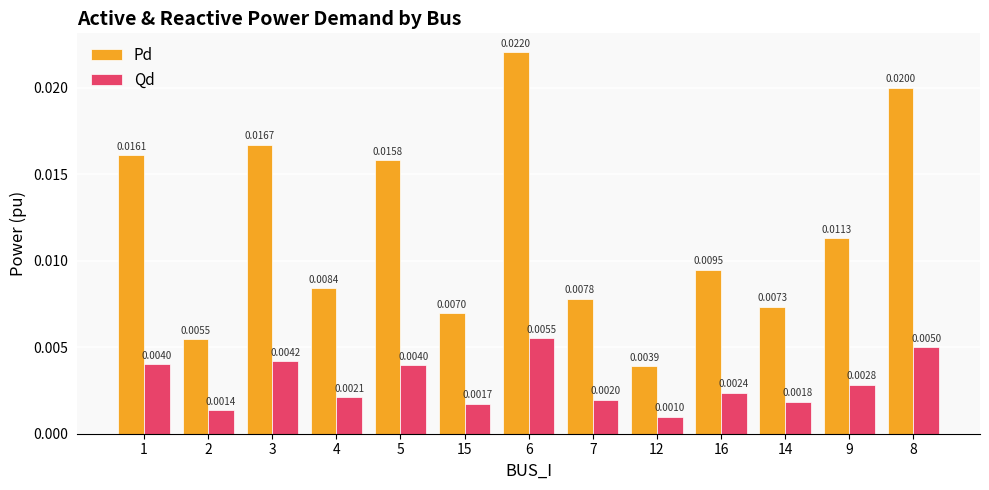

At which category is the sum across all series the highest?

6